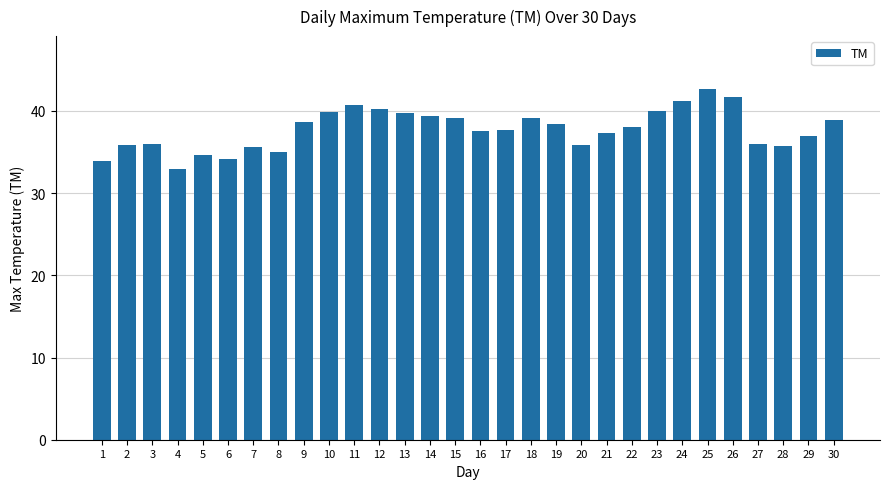

What is the value of the 3rd bar from the left?

36.0